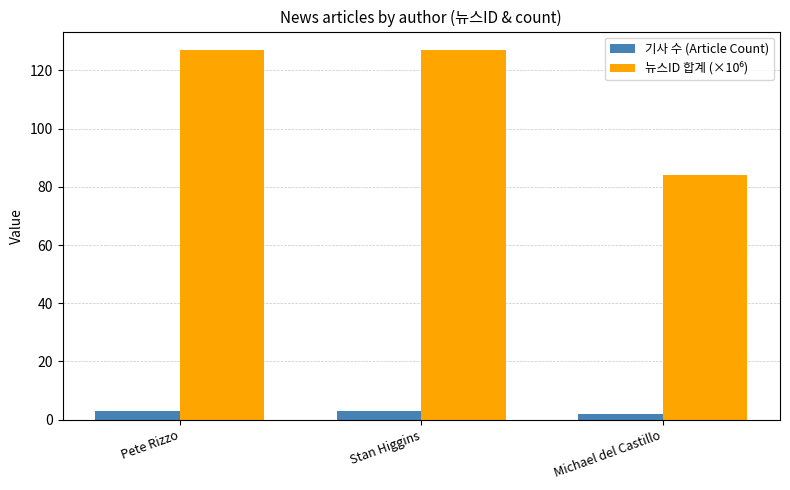

True or false: 기사 수 (Article Count) has a value of 3 at Stan Higgins.

True